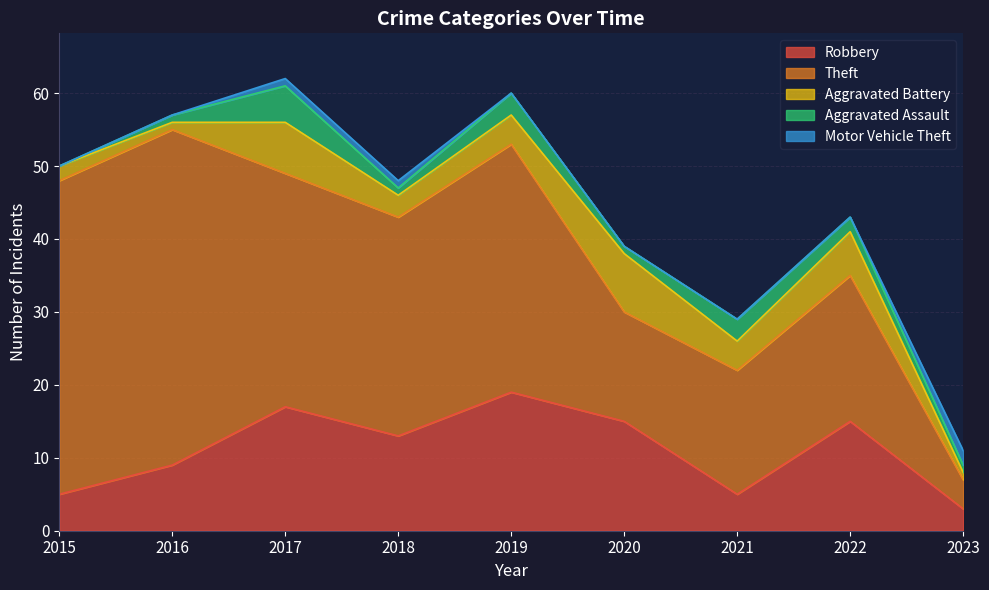

Which series changed the most between 2018 and 2023?

Theft